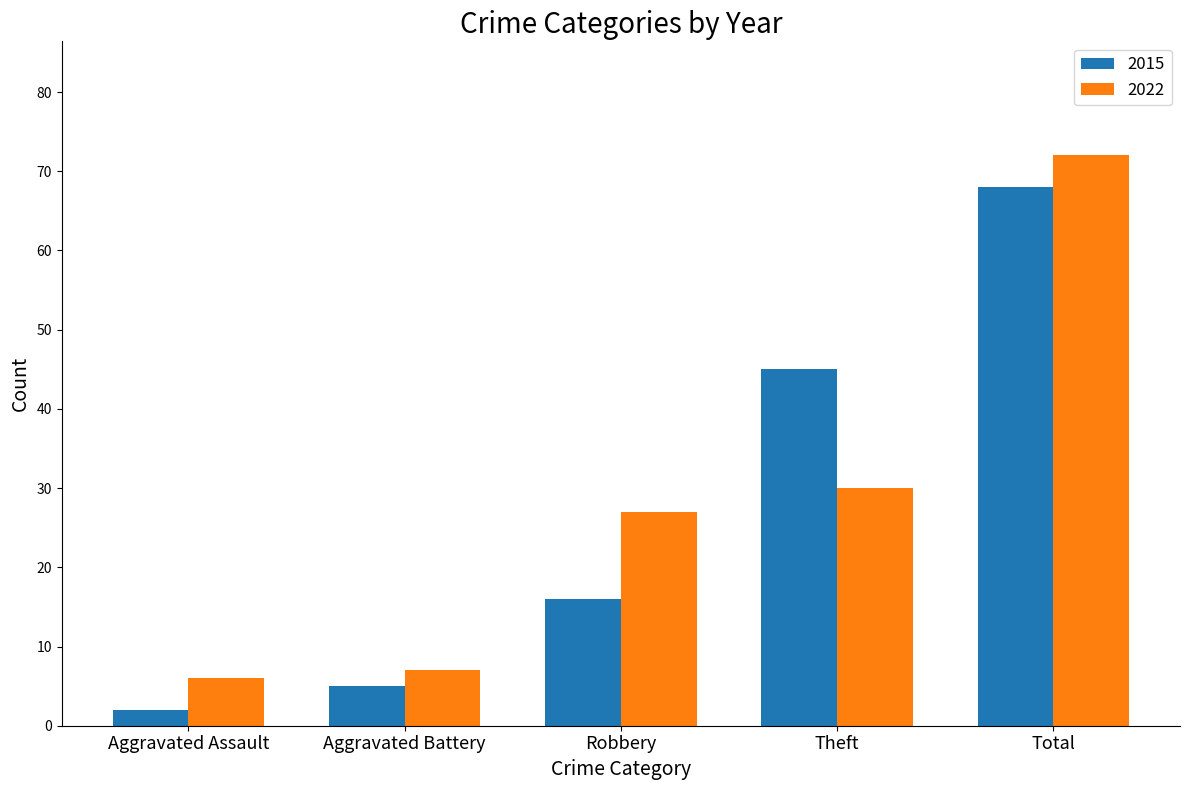

Read the 2022 value at Theft, to the nearest 10.

30